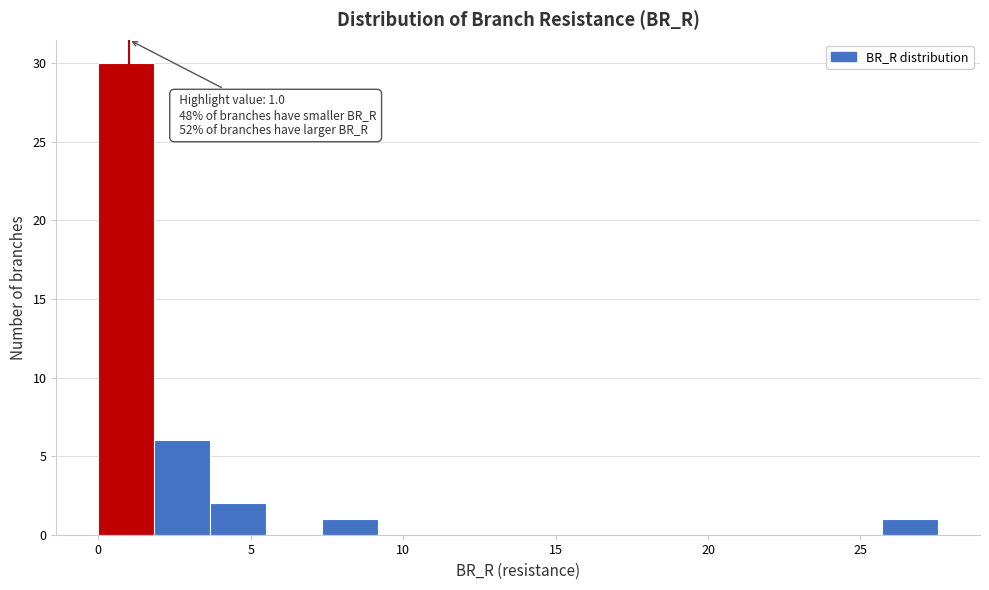

Read against the x-axis, roughly where is the centre of the tallest bar?

1.0